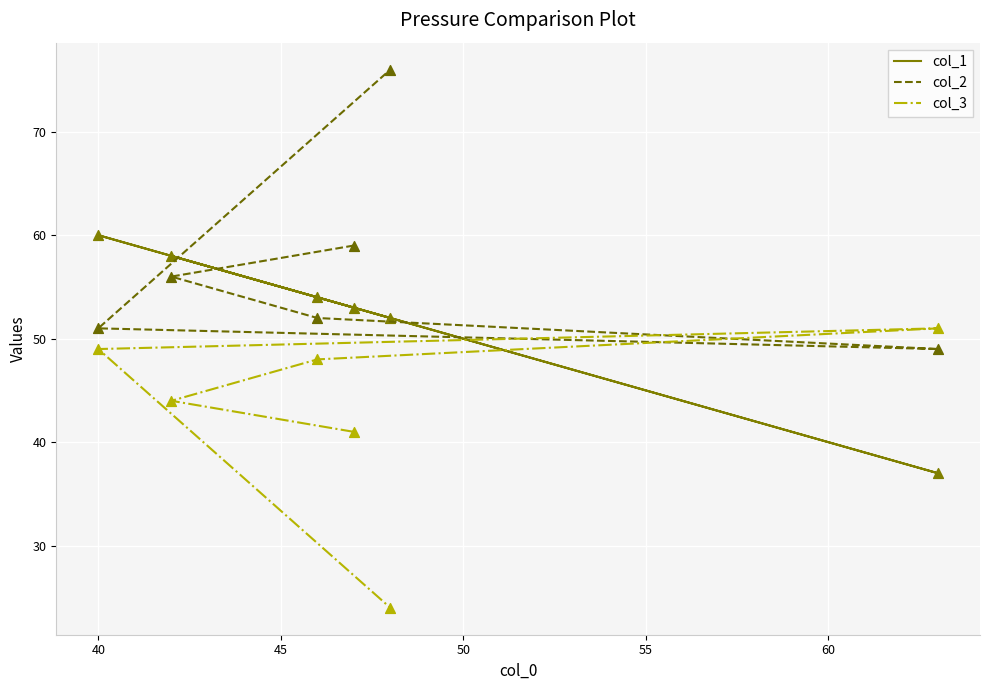

At how many categories does at least one series exceed 38?

6